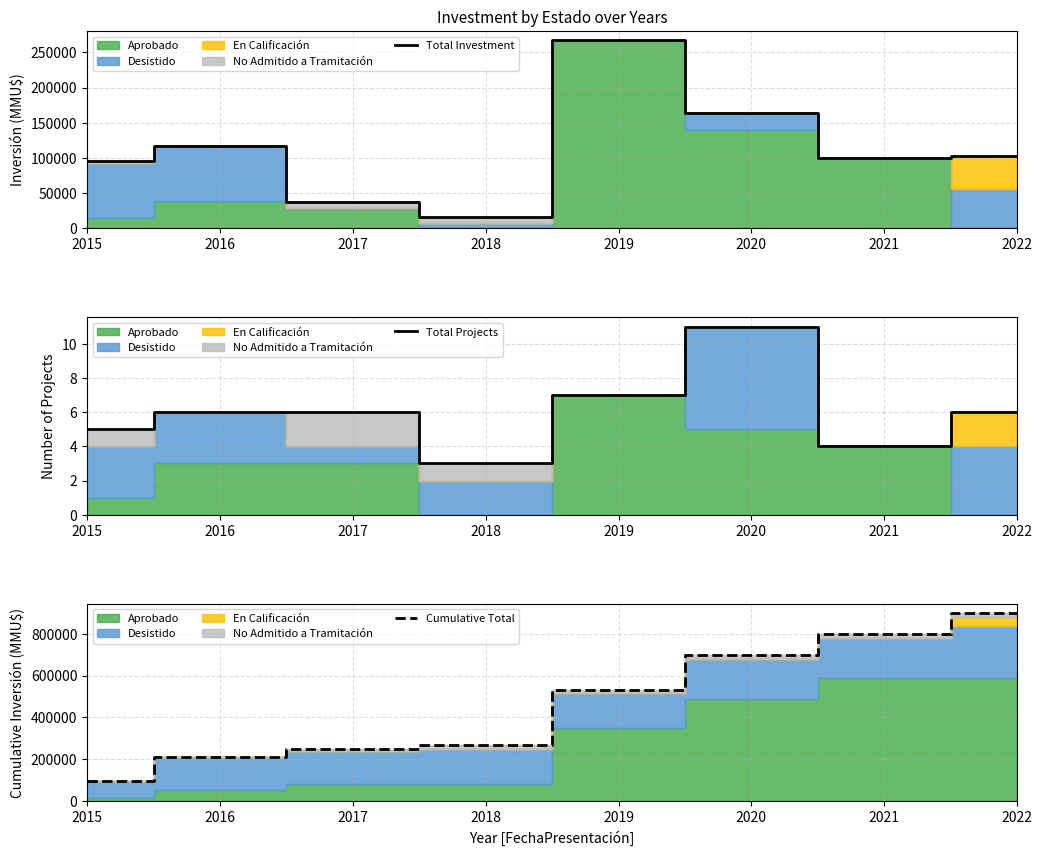

Between 2016 and 2017, which series saw the biggest shift?

Total Investment